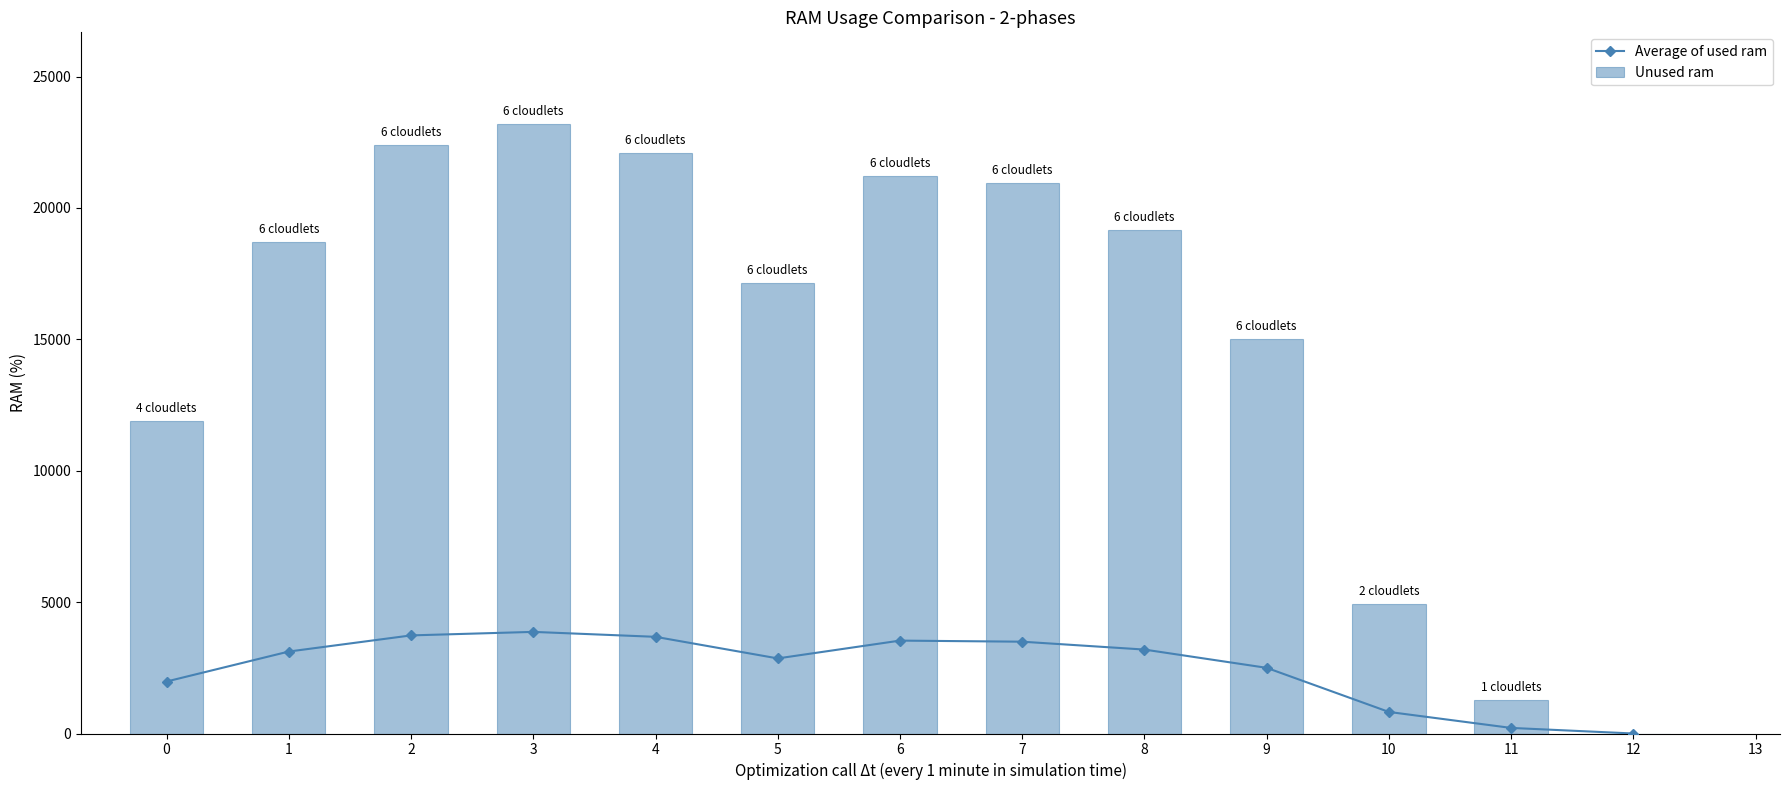

What is the difference between the Unused ram values at 8 and 0?

7290.3